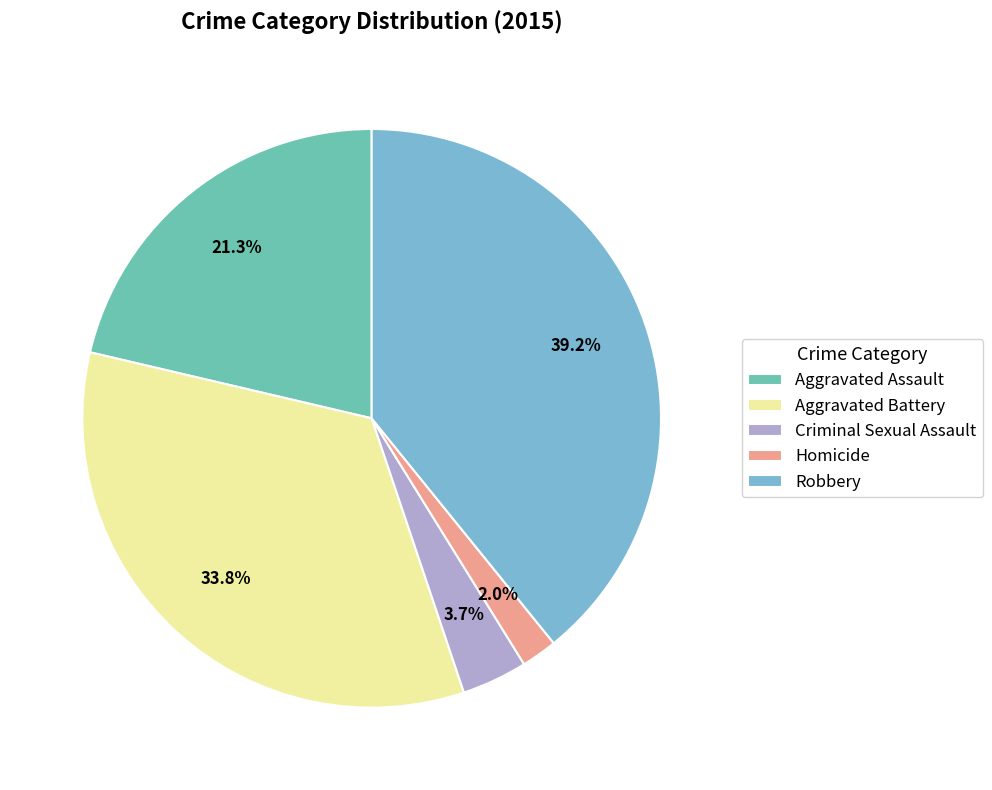

To the nearest percent, what is the difference between the largest and smallest slice percentages?

37%